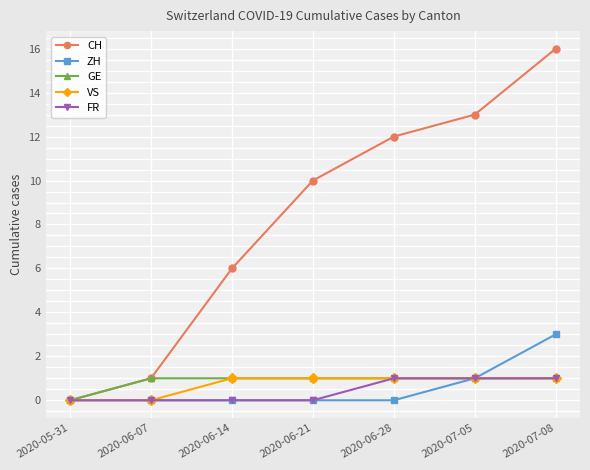

Which category has the highest value in the CH series?

2020-07-08